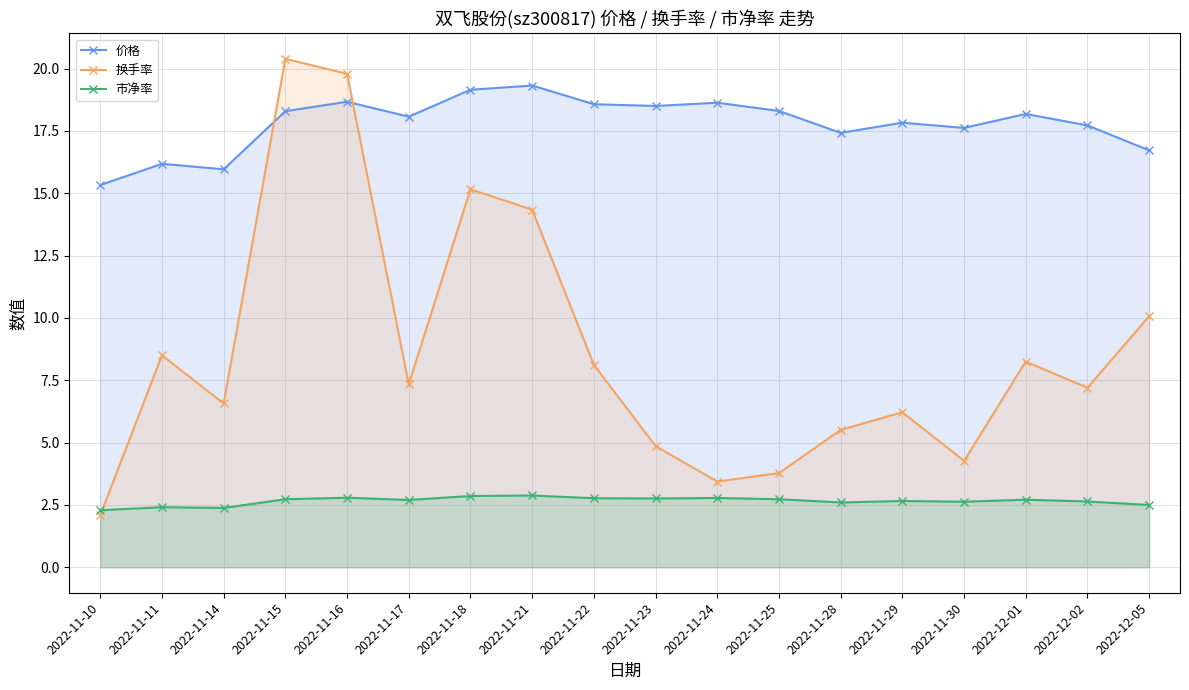

What is the sum of all 换手率 values?

155.9